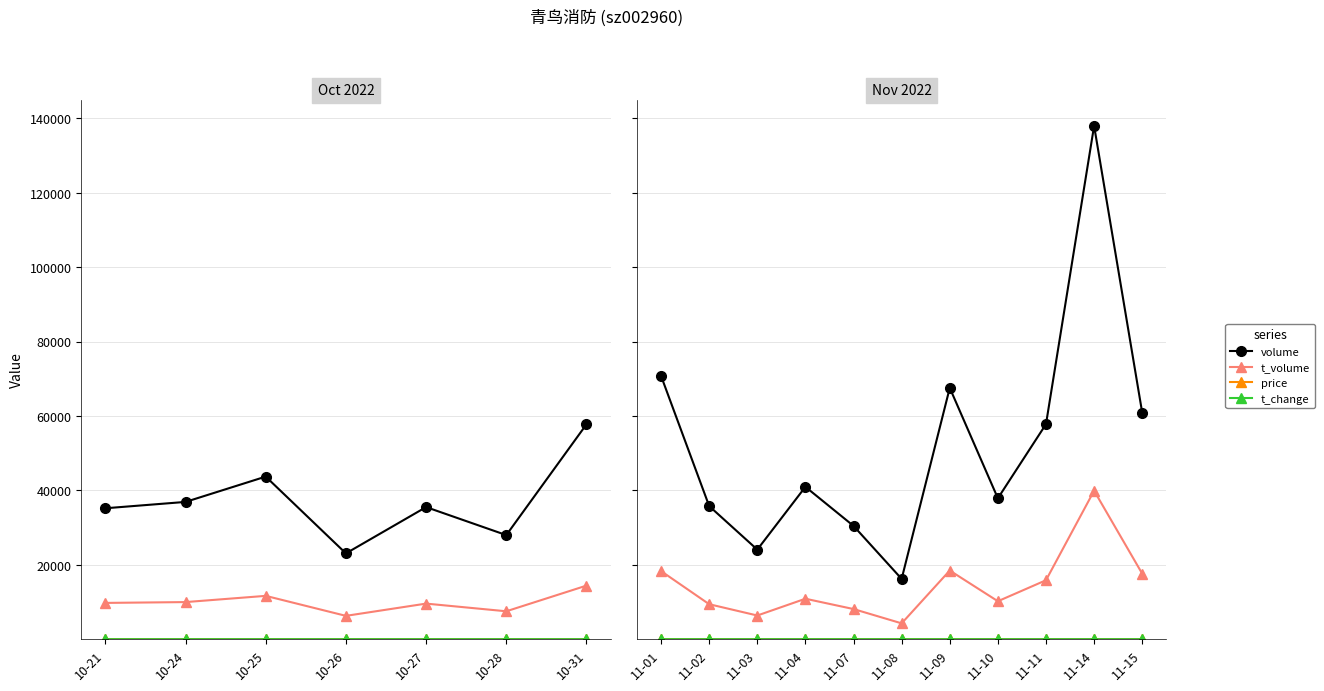

True or false: price and t_volume cross at least once.

False